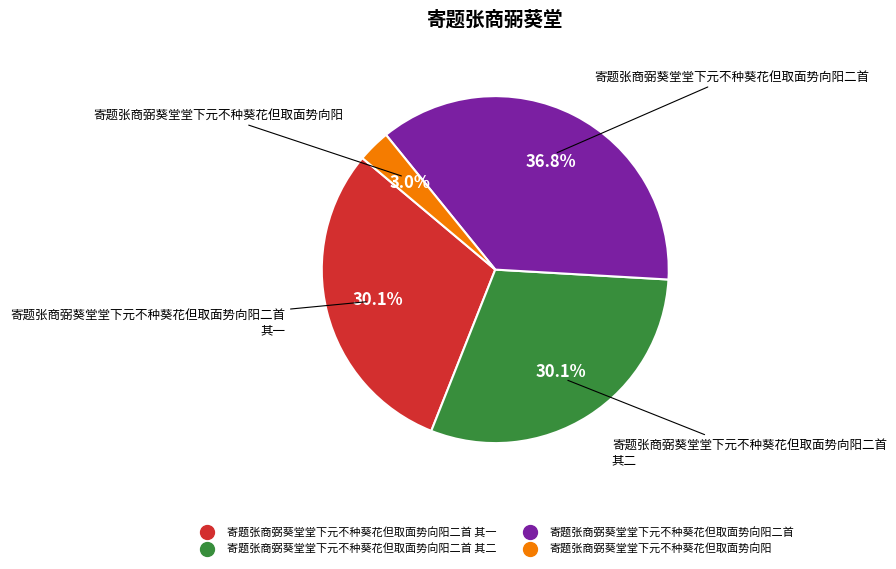

Is there any slice that represents more than half of the pie?

No